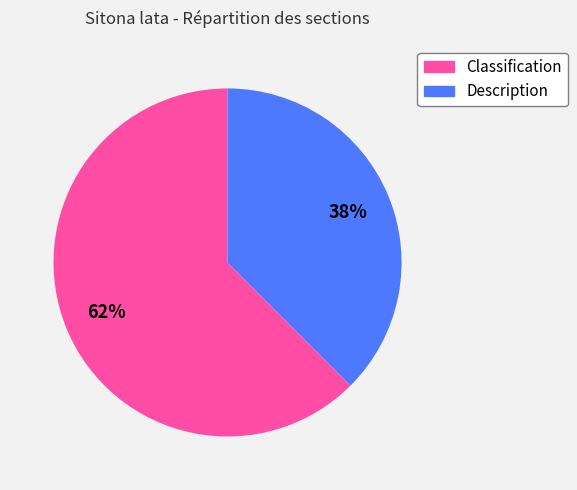

Is it true that Description is 50% of the pie?

False